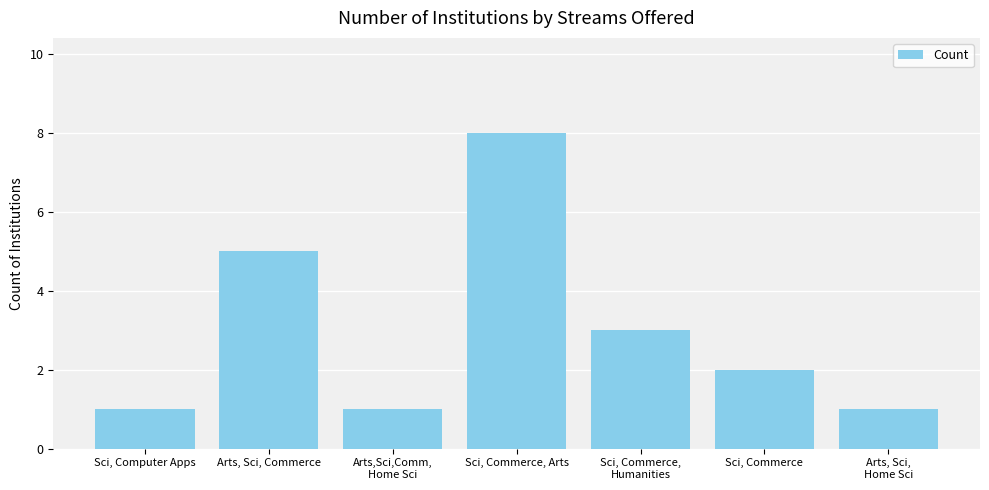

Which has a higher value, Arts, Sci,
Home Sci or Sci, Commerce, Arts?

Sci, Commerce, Arts